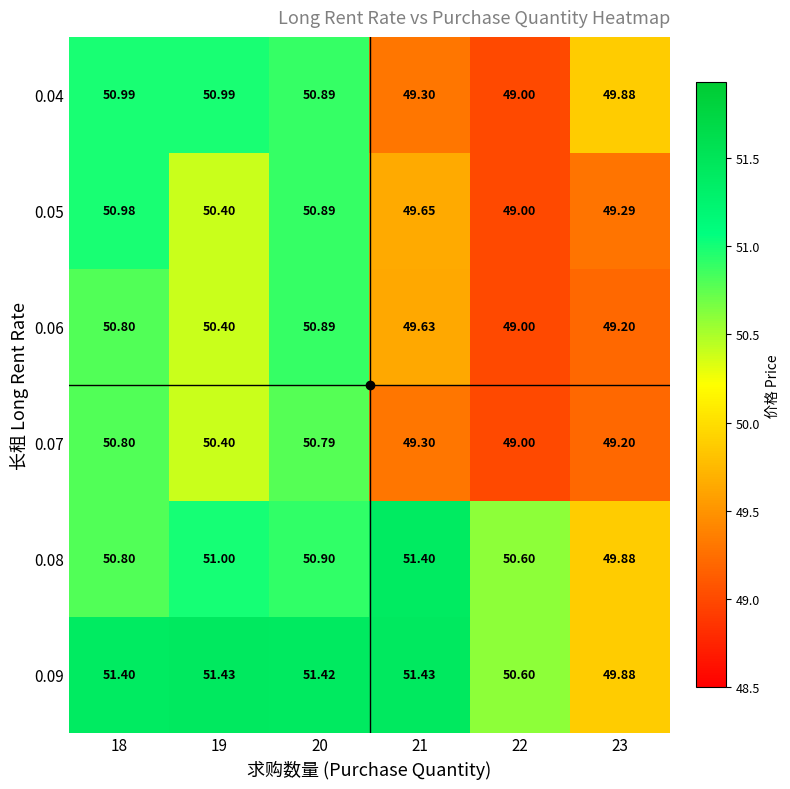

What is the spread (max minus min) of values at 18?

0.6